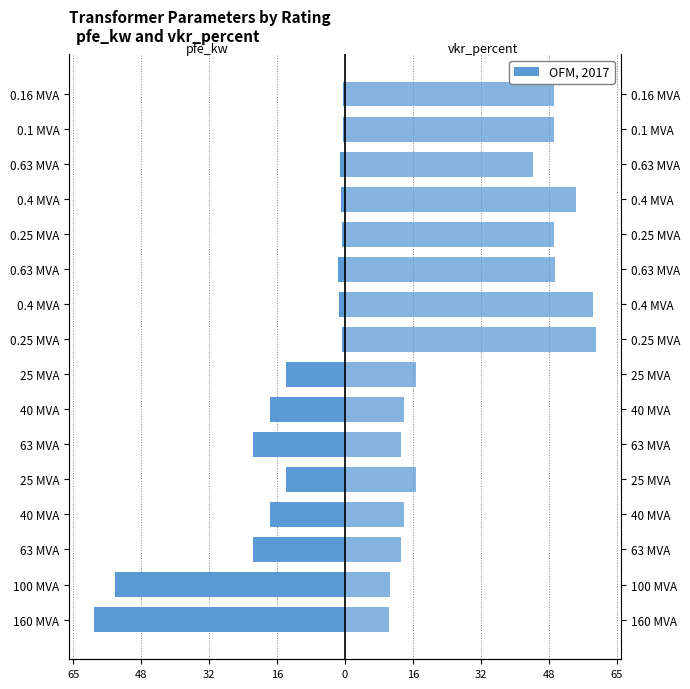

What is the value of the pfe_kw bar at the 3rd from the left?

-22.0